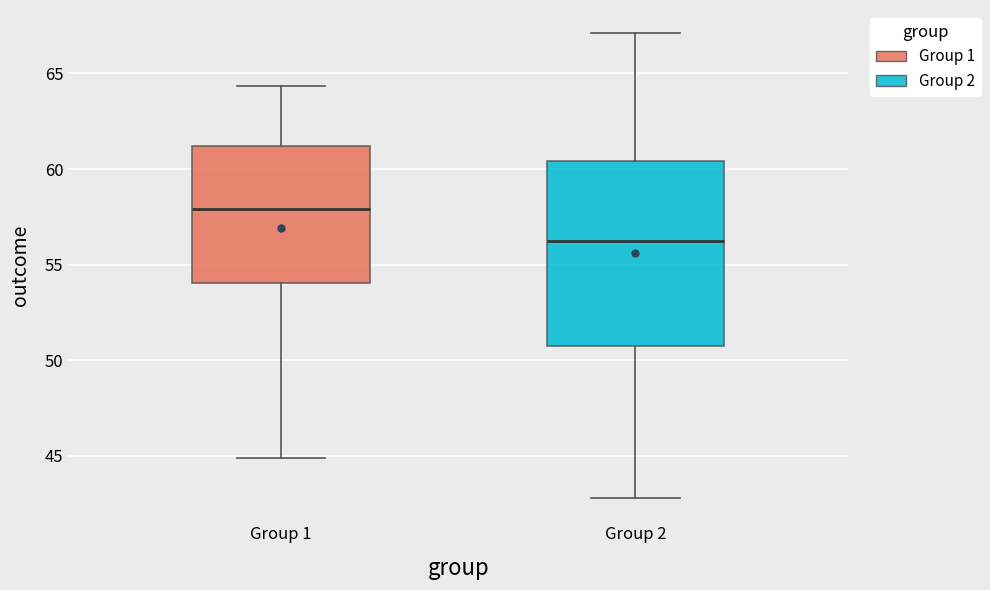

Reading left to right, read every box against the y-axis: the position of its median line, the range the box covers, and the ends of its whiskers. The values are not printed on the chart, so give them approximately, as read against the axis.

Group 1: median 58.0, box 54.0 to 61.0, whiskers 45.0 to 64.5
Group 2: median 56.5, box 51.0 to 60.5, whiskers 43.0 to 67.0